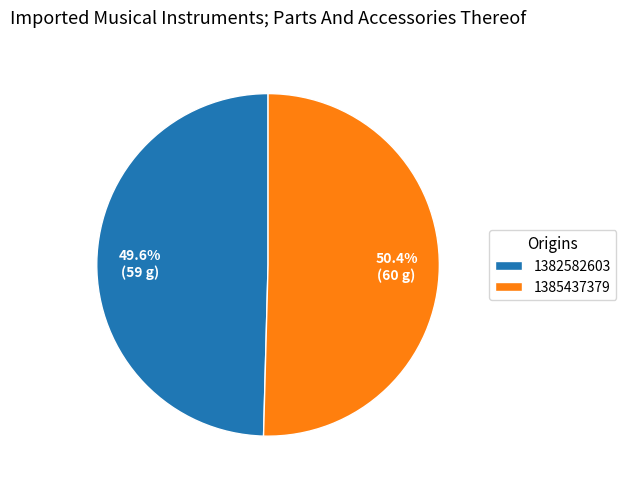

What is the ratio of the value at 1385437379 to the value at 1382582603?

1.0